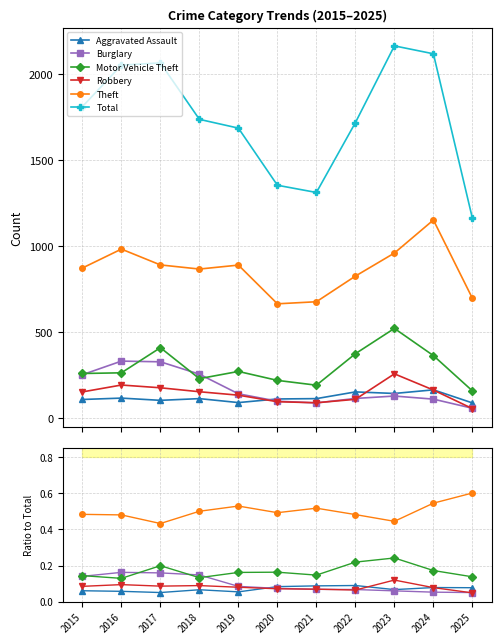

At which category is the sum across all series the highest?

2023